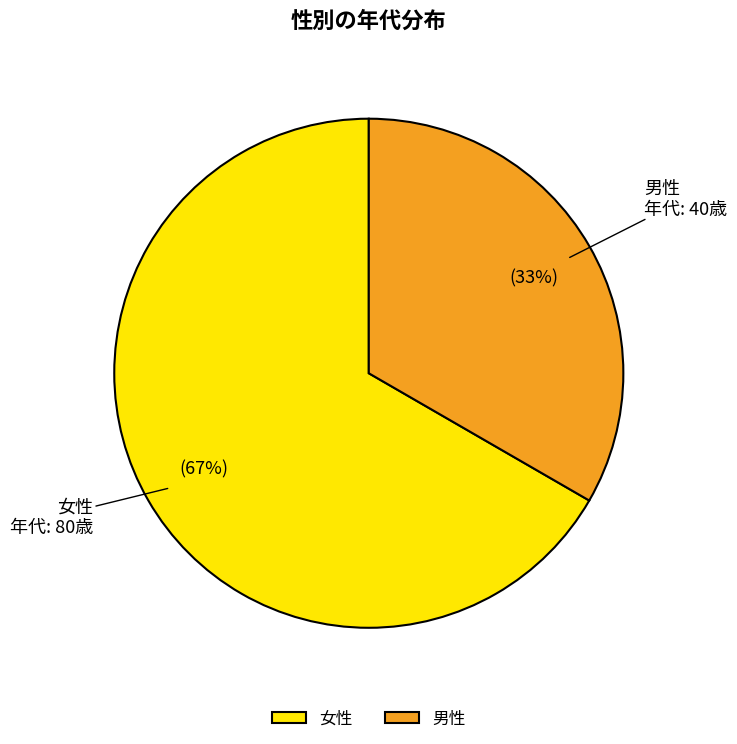

To the nearest percent, what percentage of the pie is 女性?

67%